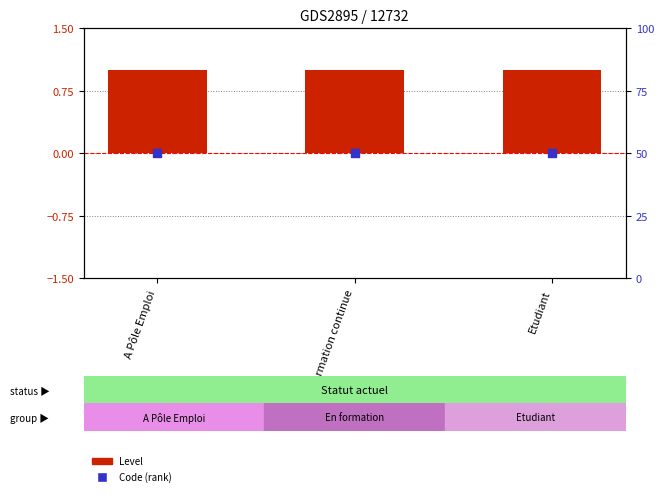

Which series reaches the minimum Y coordinate?

Level